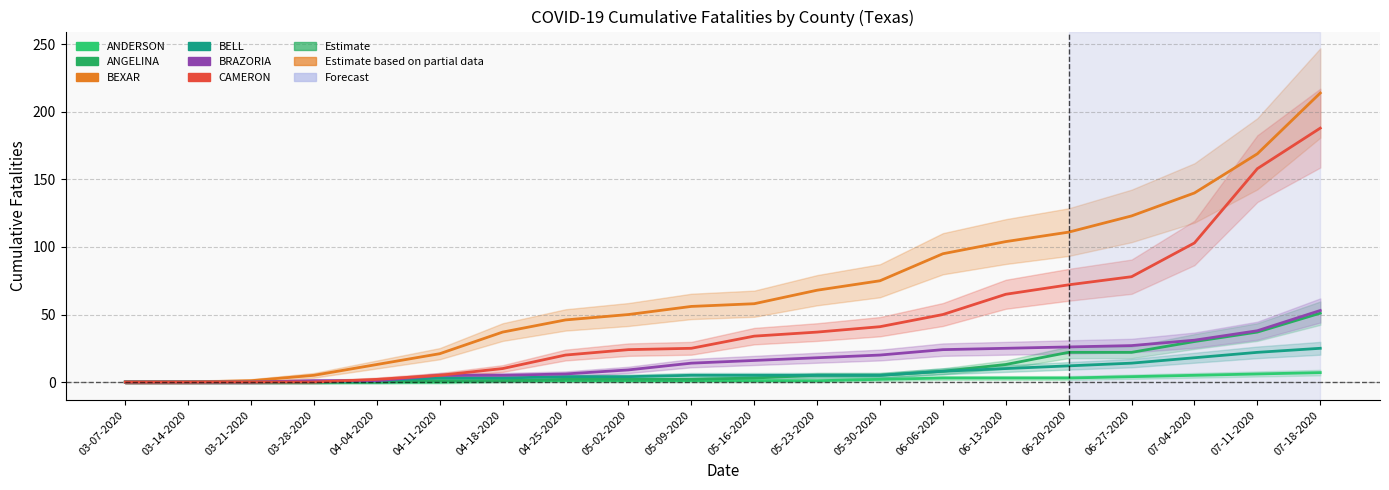

How many lines are shown in the chart?

6